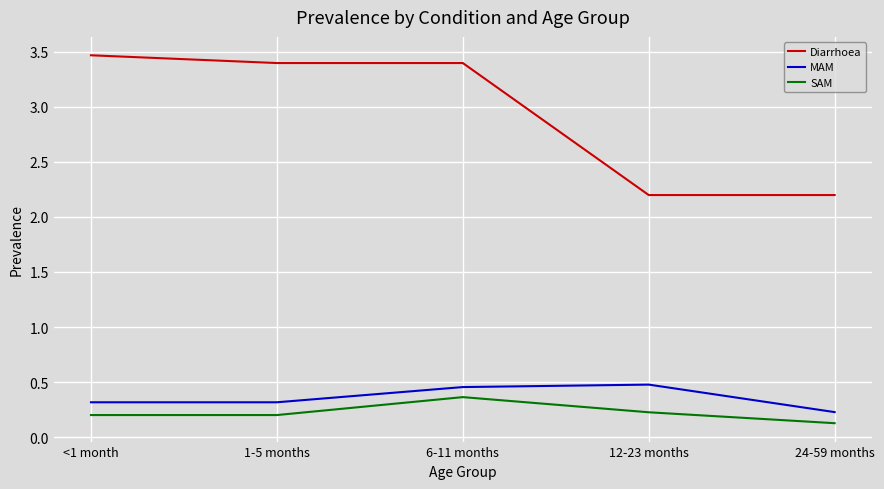

What is the maximum value shown in the chart?

3.5